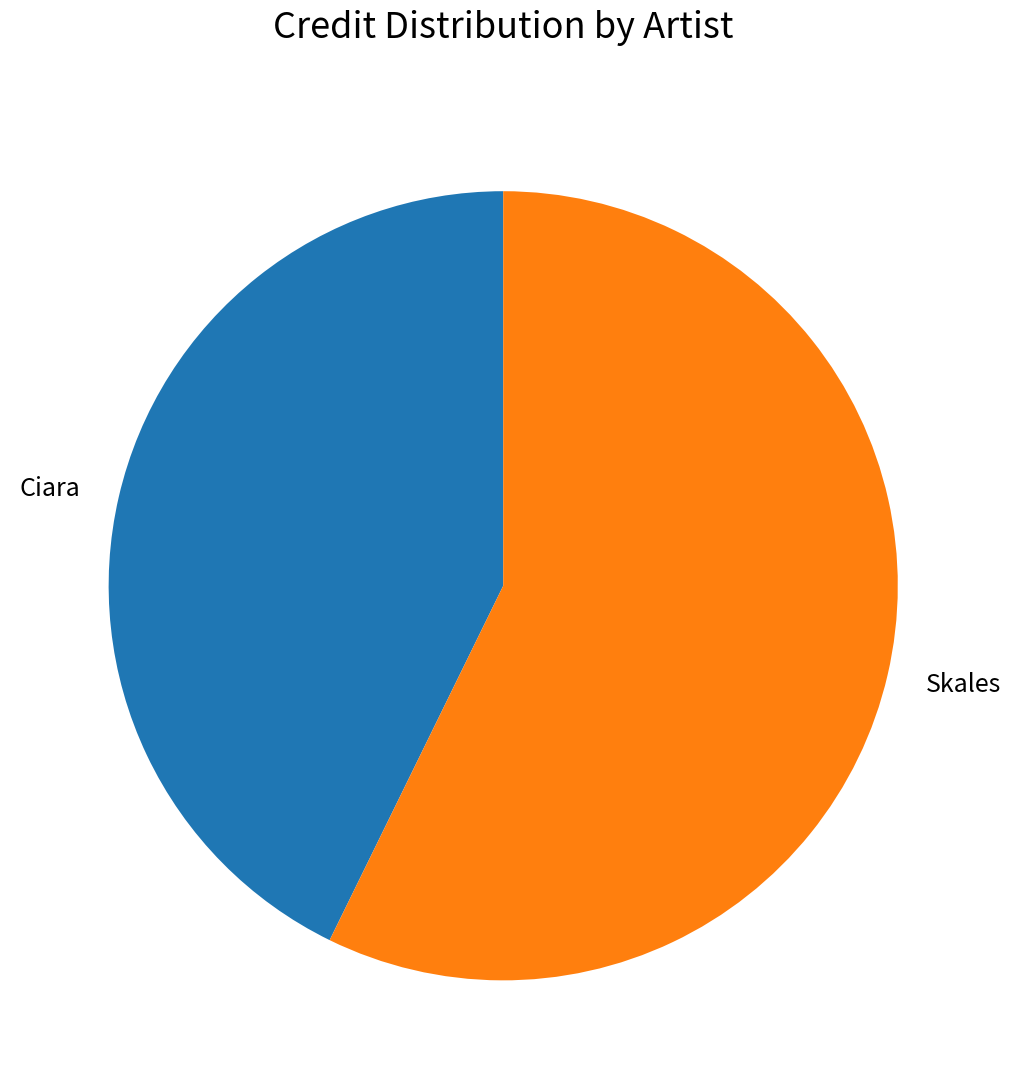

Combined, do Ciara and Skales account for over 50%?

Yes